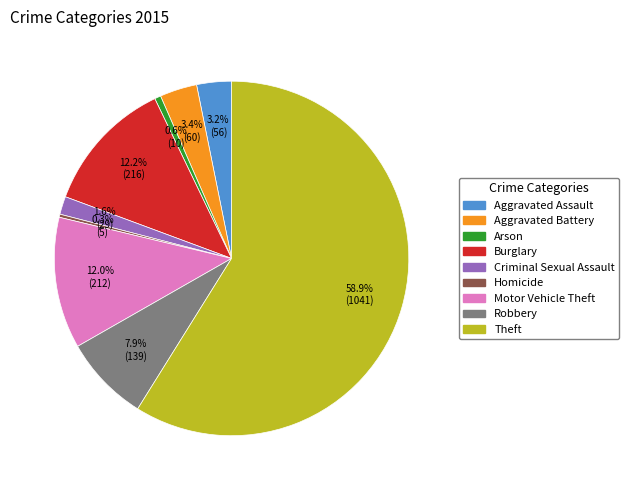

Combined, do Burglary and Aggravated Battery account for over 50%?

No